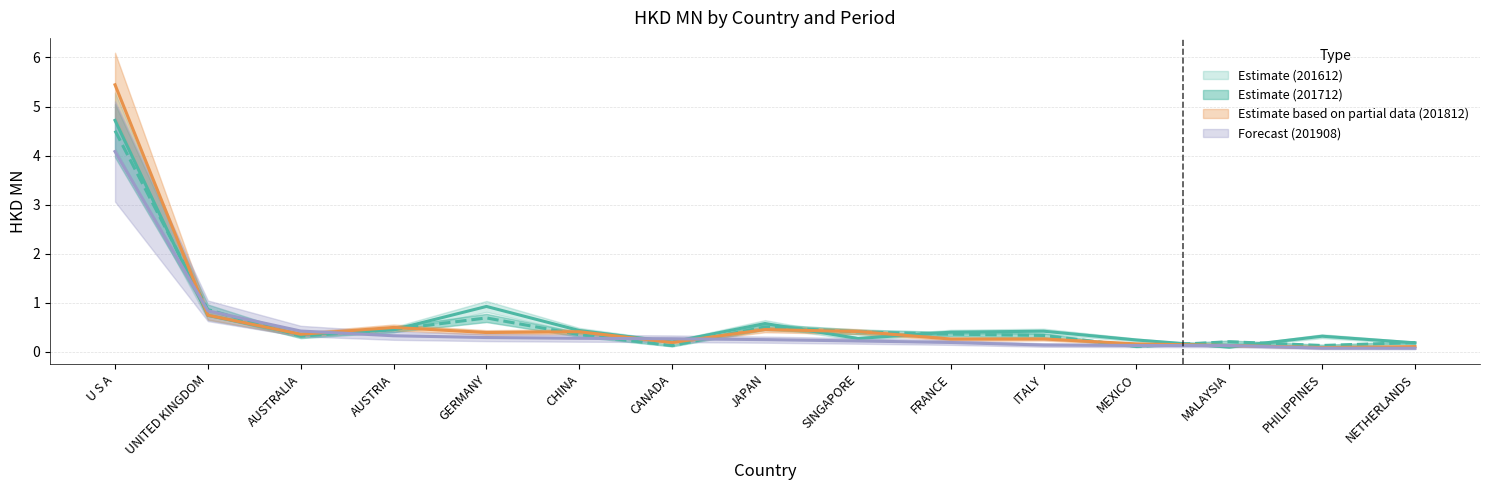

Where do 201812 and 201908 first cross each other?

U S A and UNITED KINGDOM